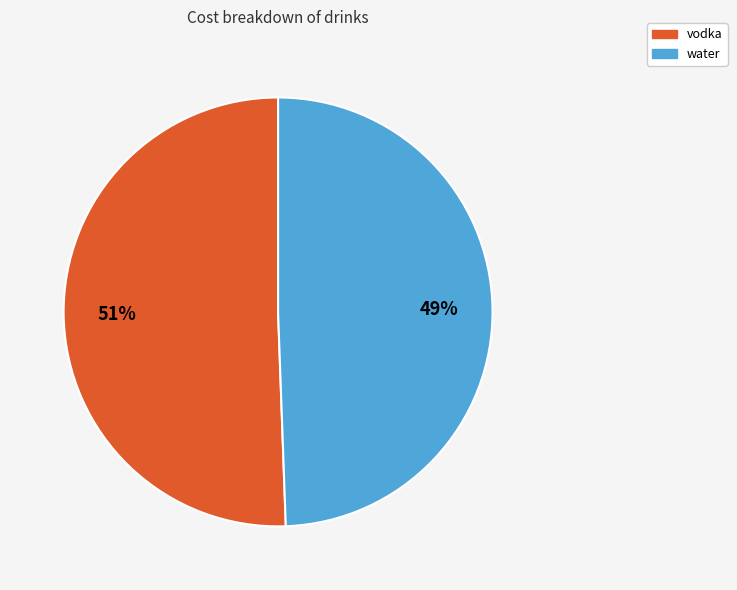

Is it true that vodka is 63% of the pie?

False